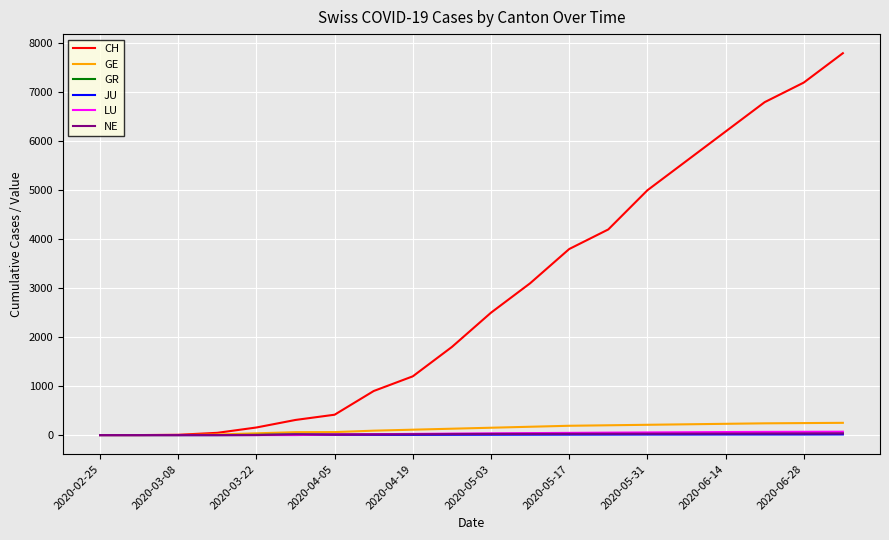

Which series has the largest total across all categories?

CH